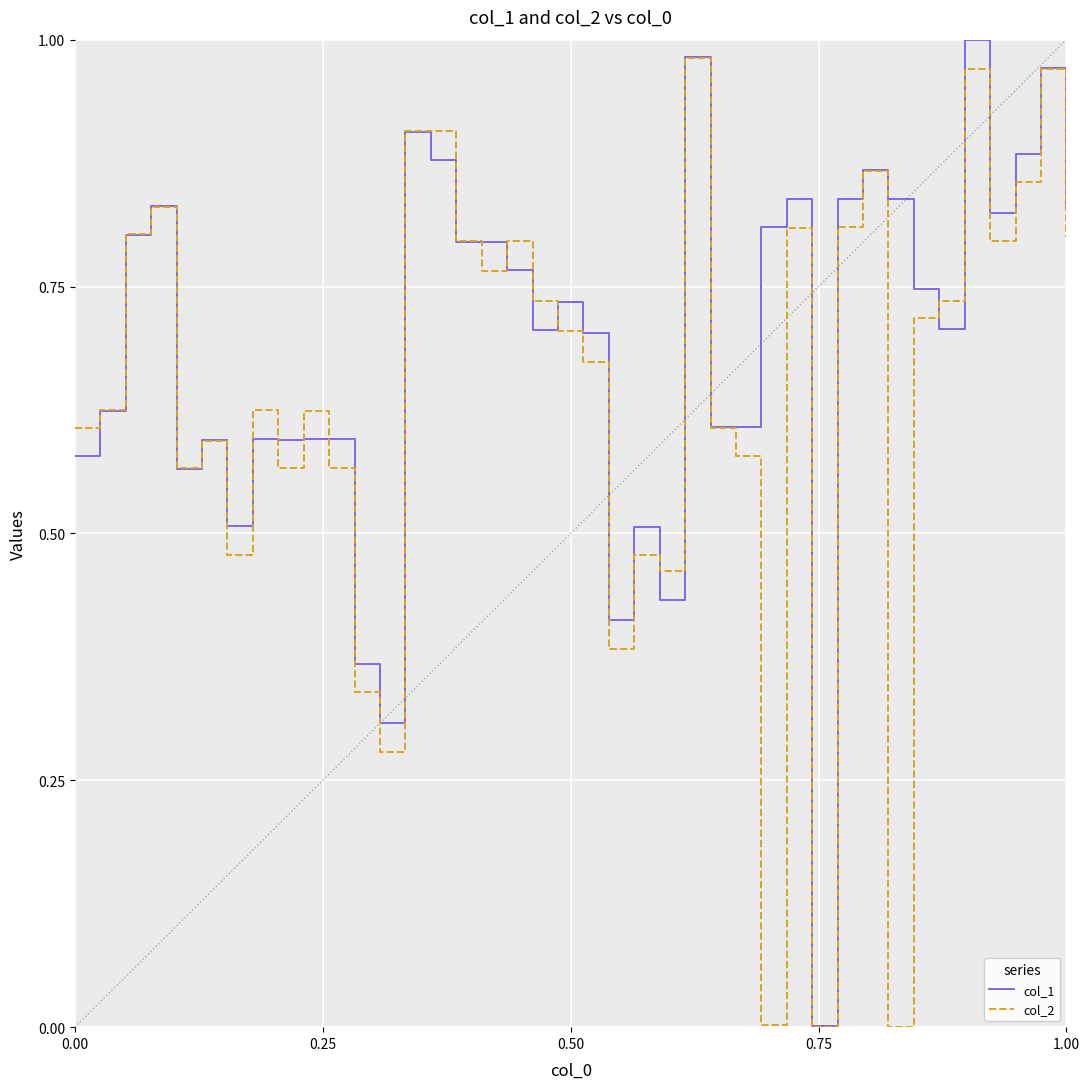

List the series in order of their overall mean, lowest first.

col_2, col_1